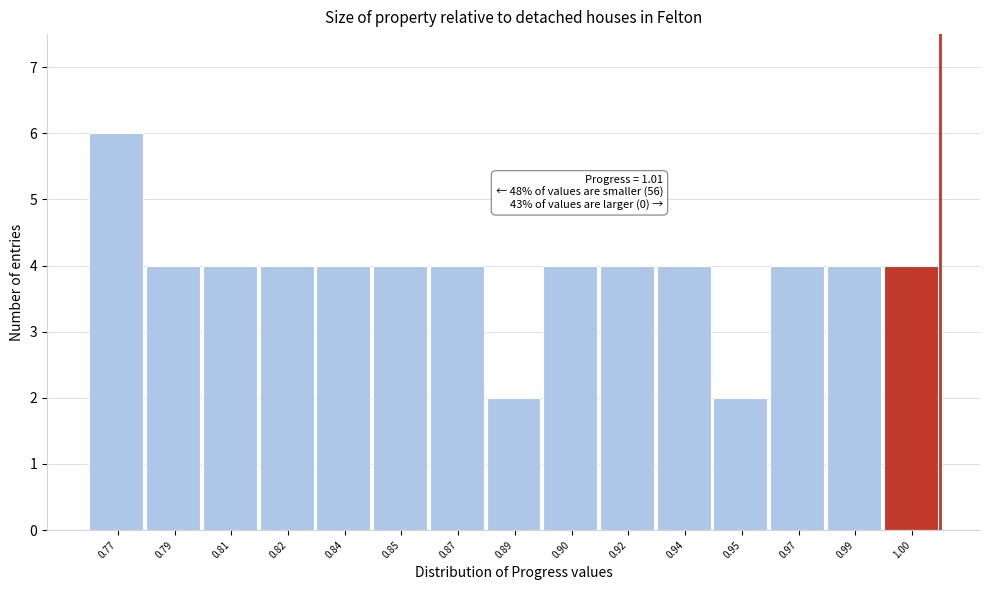

Reading left to right, list all the values displayed in this chart.

0.77=6	0.79=4	0.81=4	0.82=4	0.84=4	0.85=4	0.87=4	0.89=2	0.90=4	0.92=4	0.94=4	0.95=2	0.97=4	0.99=4	1.00=4